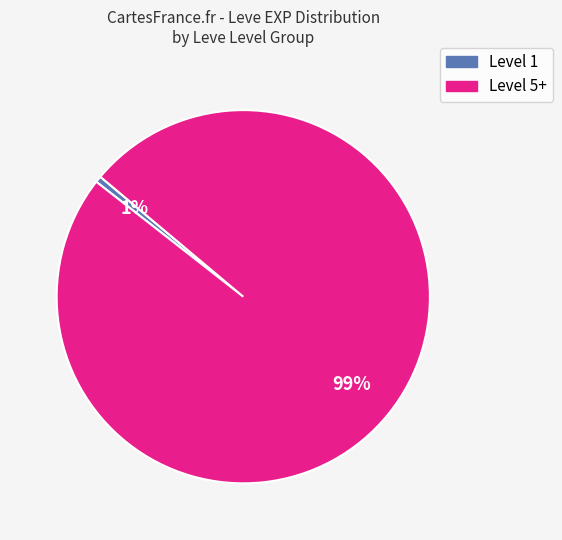

Count the number of slices in the pie.

2